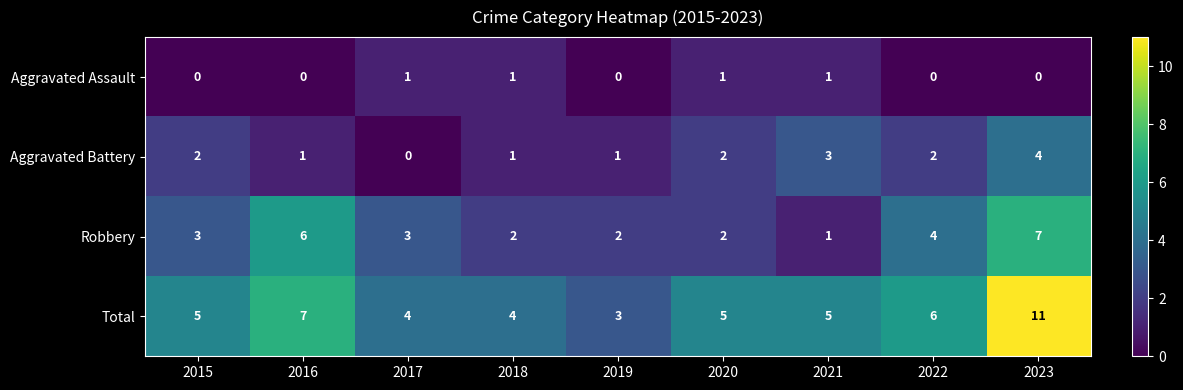

At which label does Aggravated Battery reach its minimum?

2017